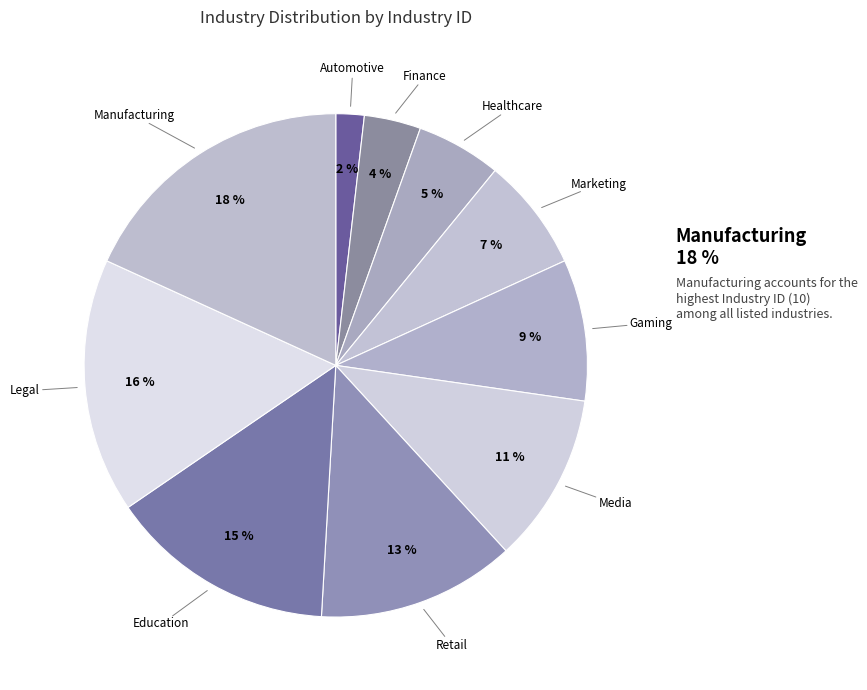

To the nearest percent, what percentage of the pie is Media?

11%